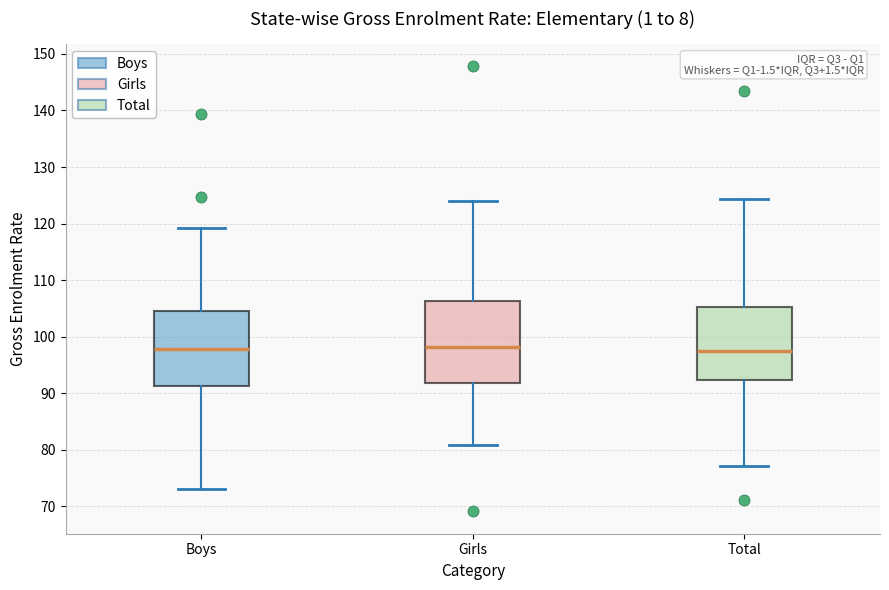

Reading left to right, read every box against the y-axis: the position of its median line, the range the box covers, and the ends of its whiskers. The values are not printed on the chart, so give them approximately, as read against the axis.

Boys: median 98, box 91 to 105, whiskers 73 to 119
Girls: median 98, box 92 to 106, whiskers 81 to 124
Total: median 98, box 92 to 105, whiskers 77 to 124